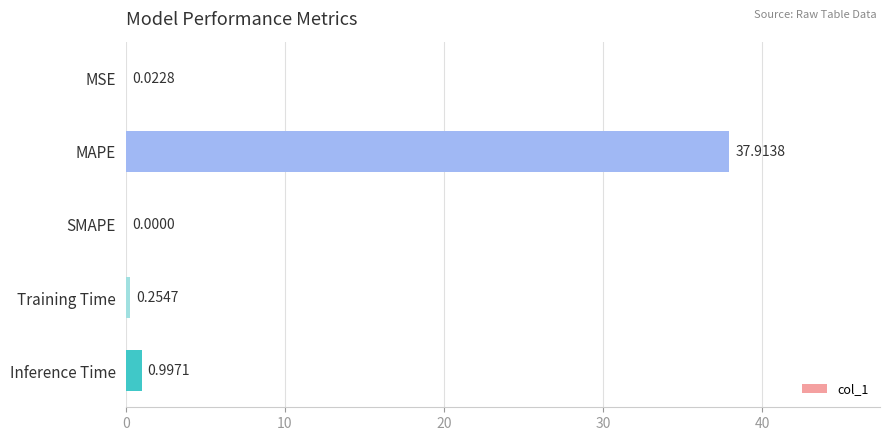

Are the bars grouped side by side (vs. stacked)?

No